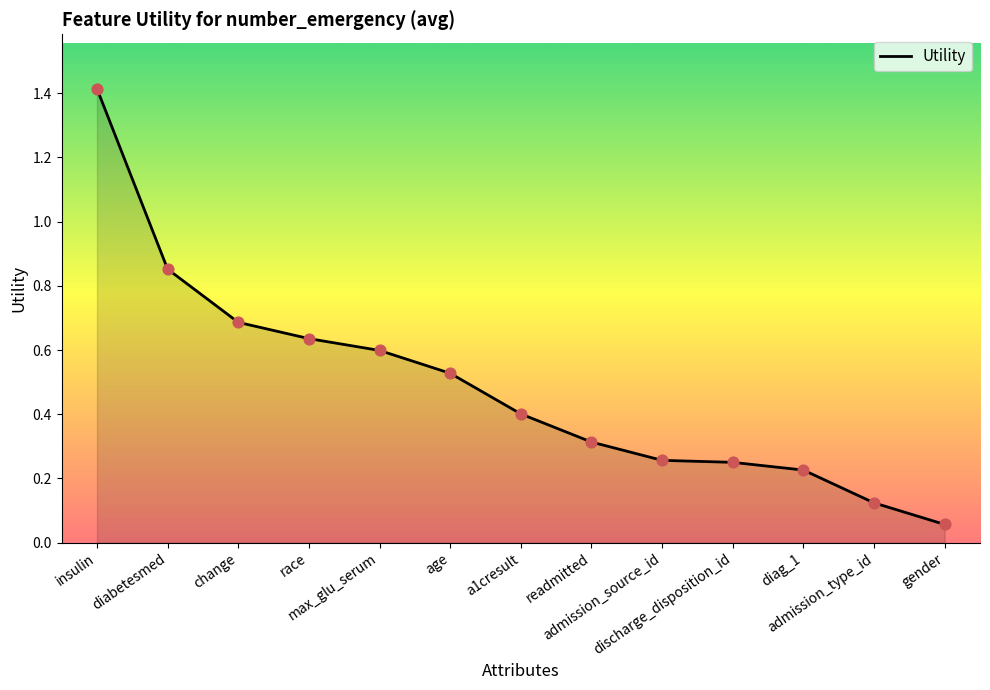

Between admission_source_id and race, which is larger?

race